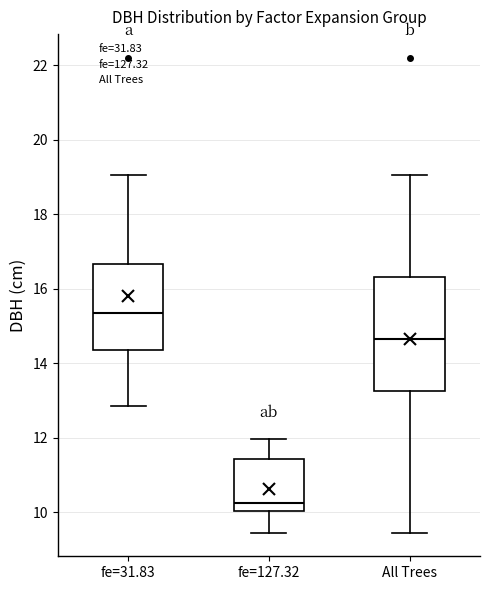

Comparing the boxes themselves (not the whiskers), which one is the tallest?

All Trees